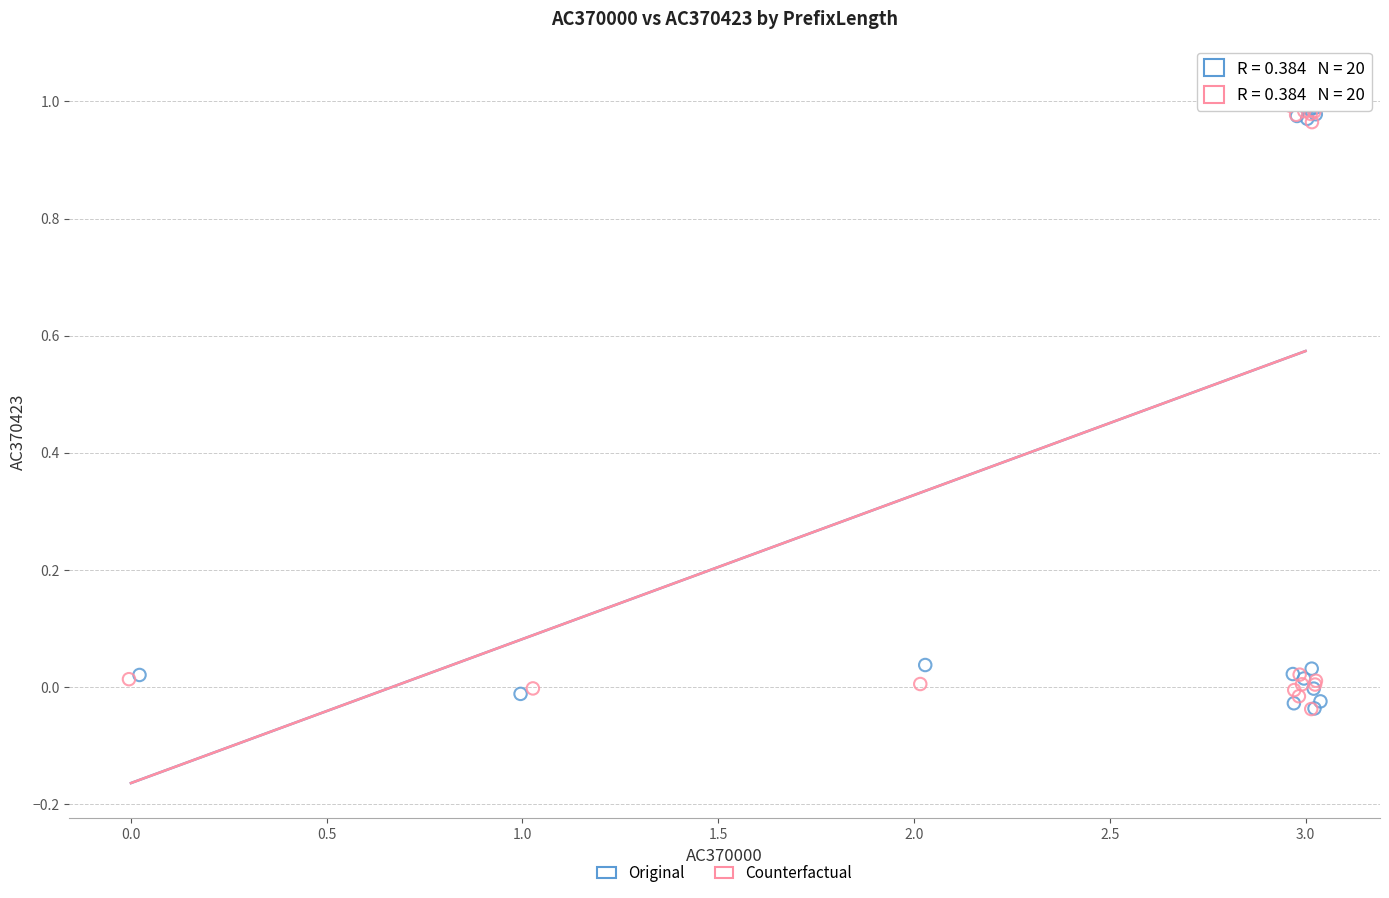

What are all the series names shown in the legend?

Original, Counterfactual